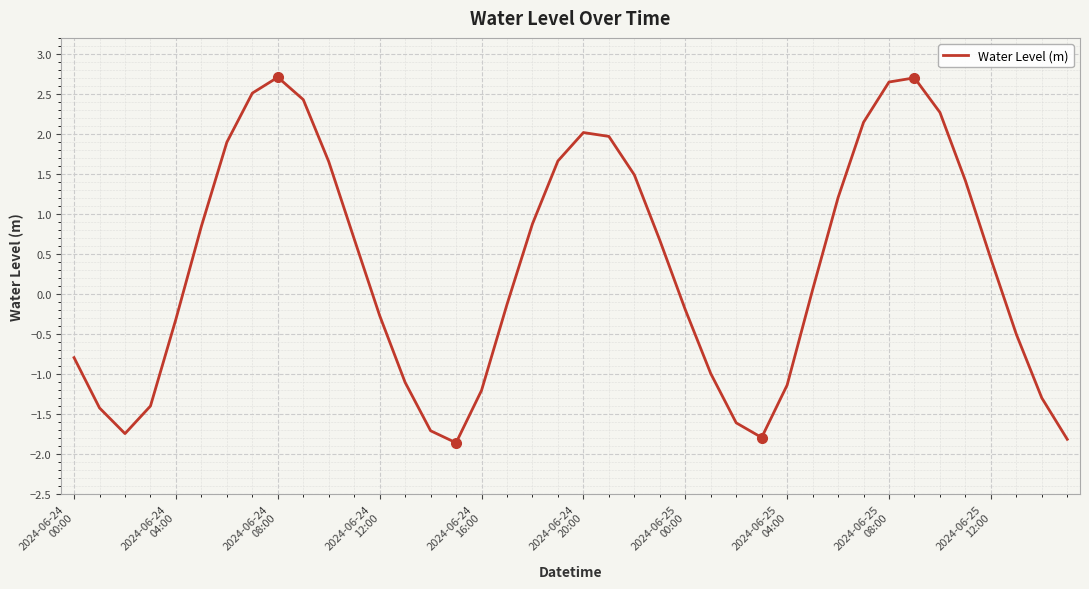

What is the difference between the maximum and minimum values?

4.6